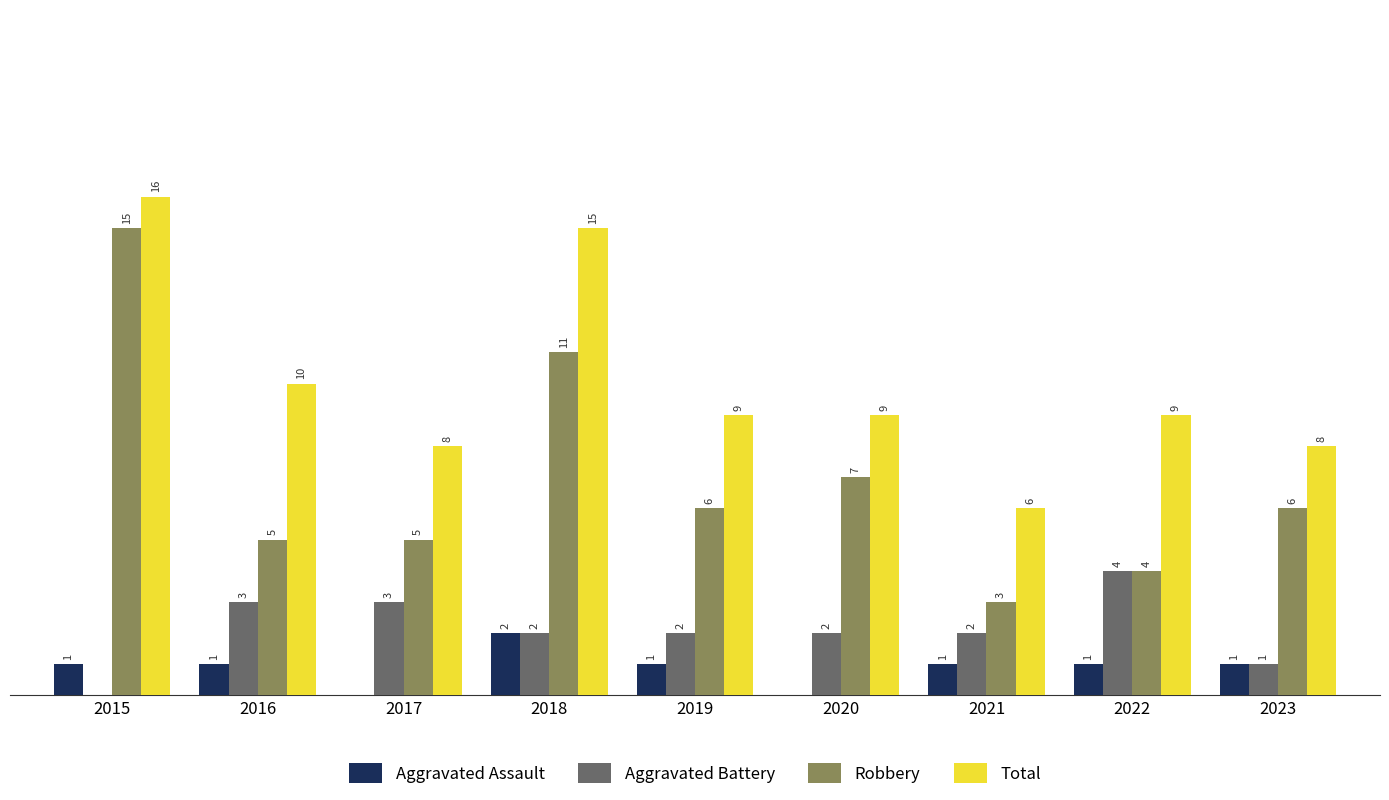

Which series has the largest total across all categories?

Total